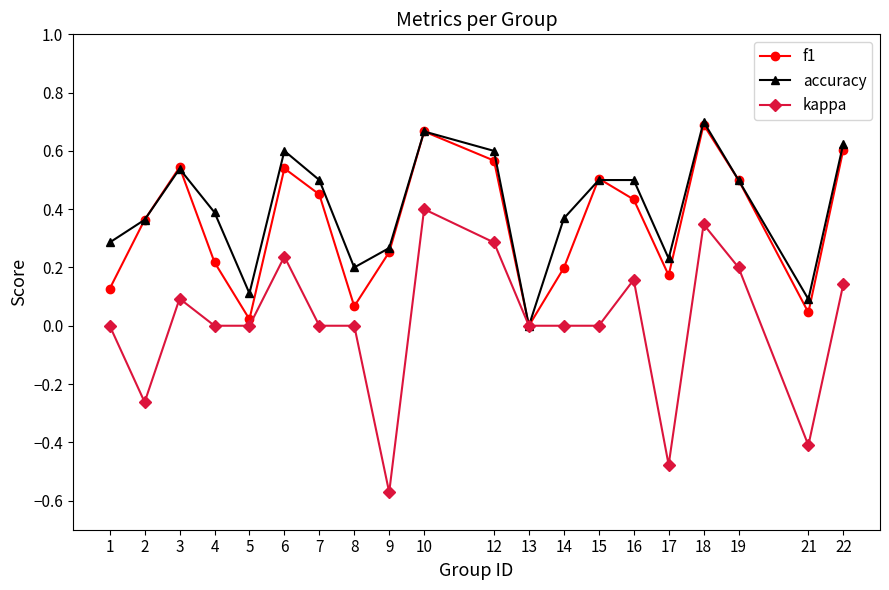

How many values in accuracy are above zero?

19